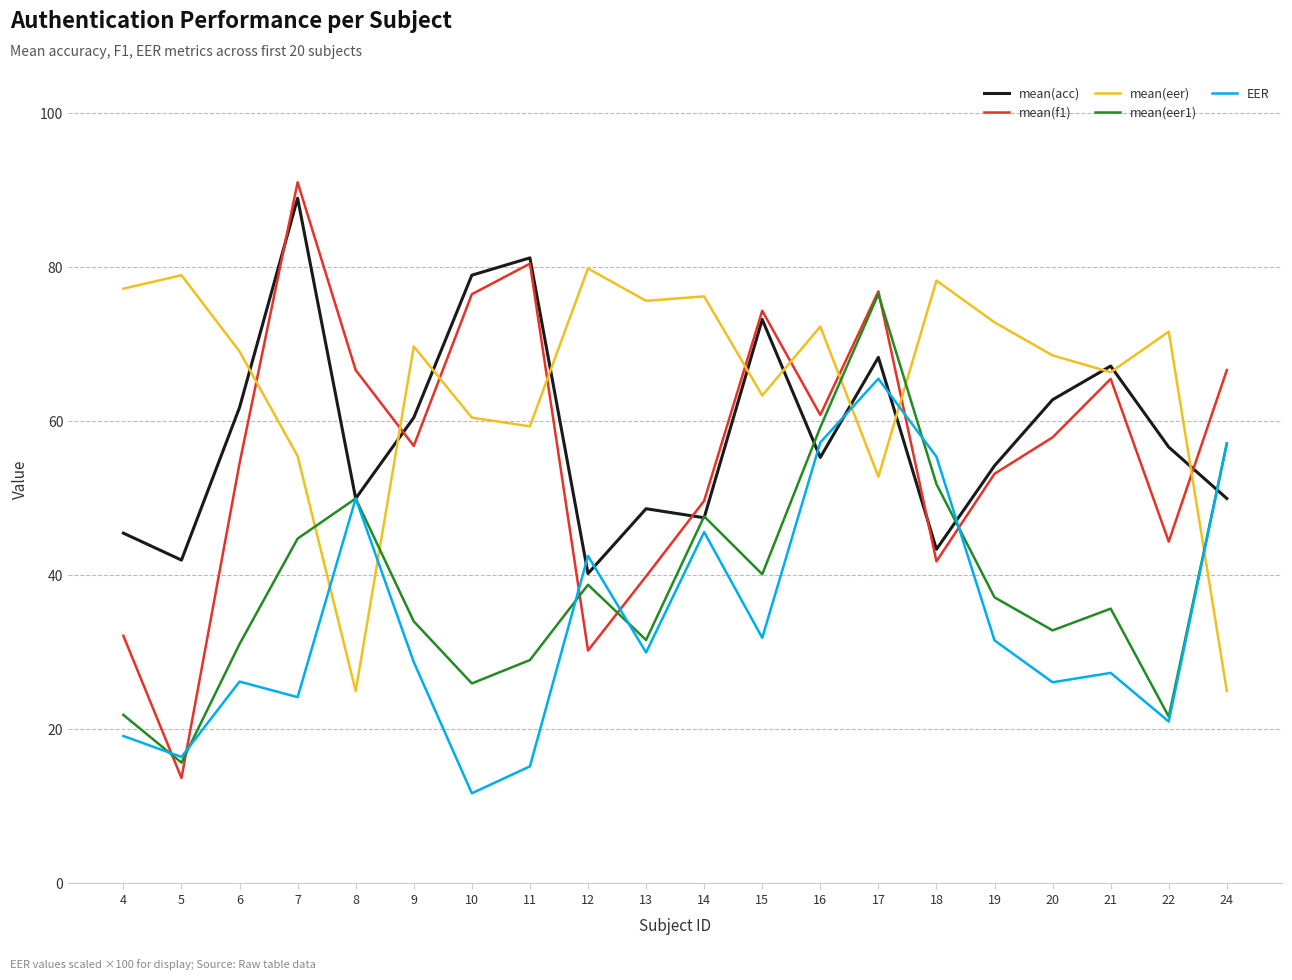

Which series has the largest total across all categories?

mean(eer)